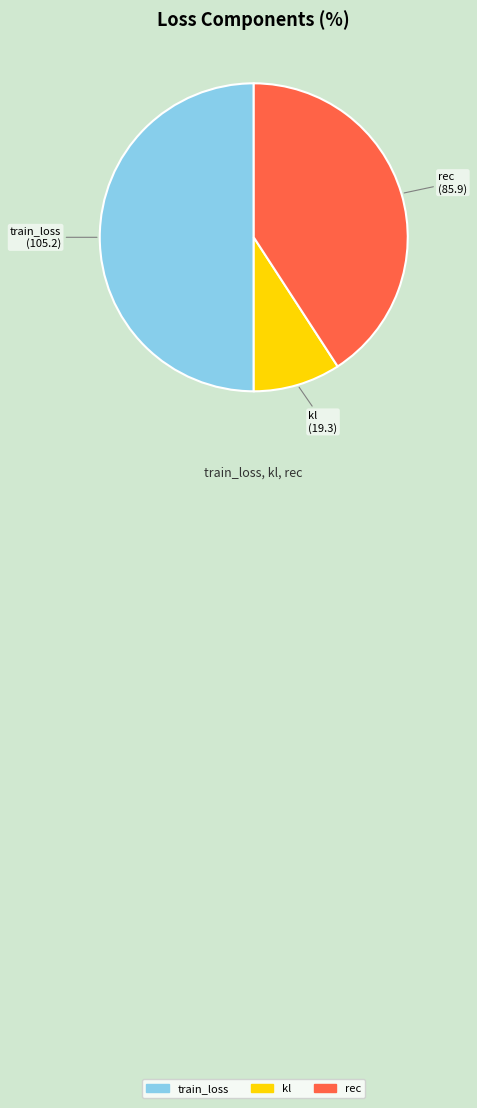

Is it true that kl is 9% of the pie?

True